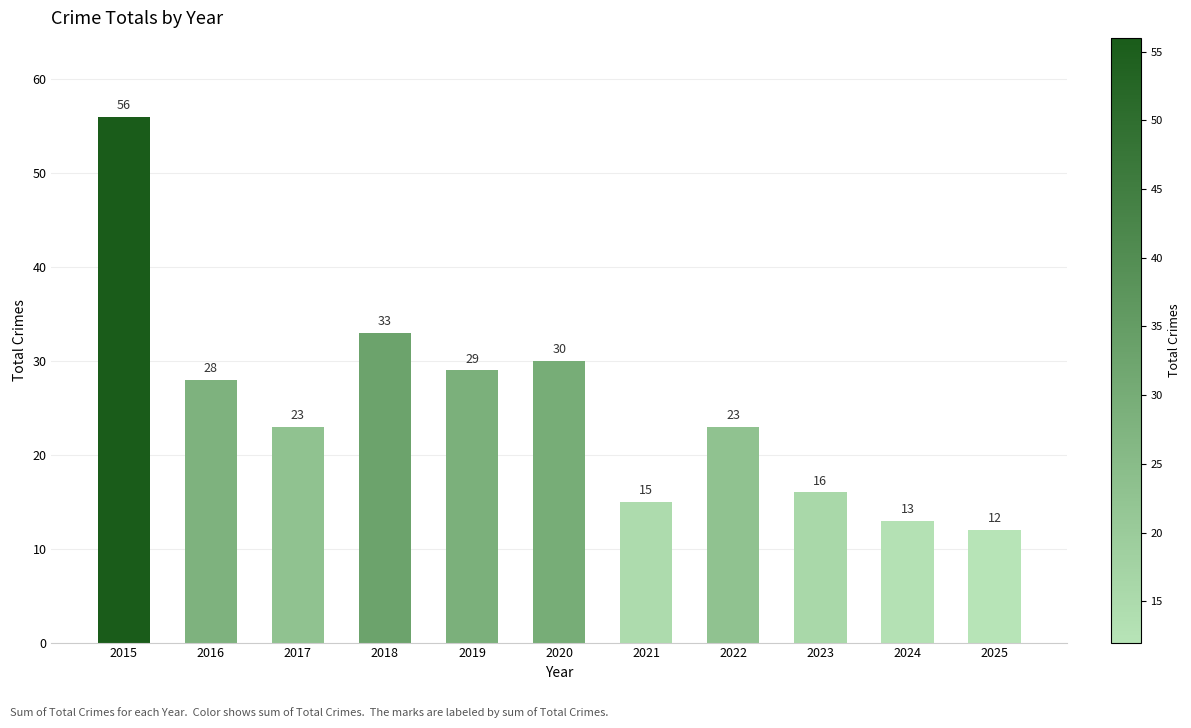

At which label is the value closest to 34?

2018